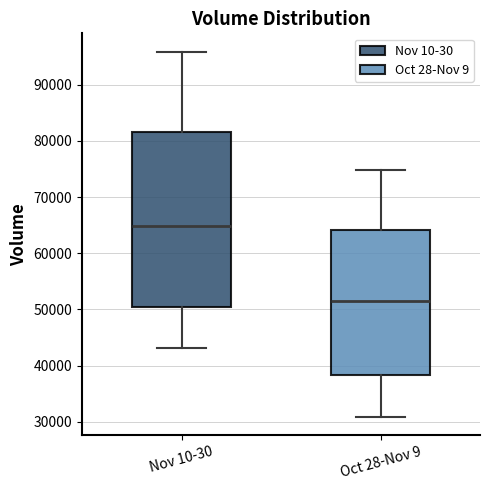

Reading left to right, read every box against the y-axis: the position of its median line, the range the box covers, and the ends of its whiskers. The values are not printed on the chart, so give them approximately, as read against the axis.

Nov 10-30: median 65000, box 50000 to 82000, whiskers 43000 to 96000
Oct 28-Nov 9: median 52000, box 38000 to 64000, whiskers 31000 to 75000